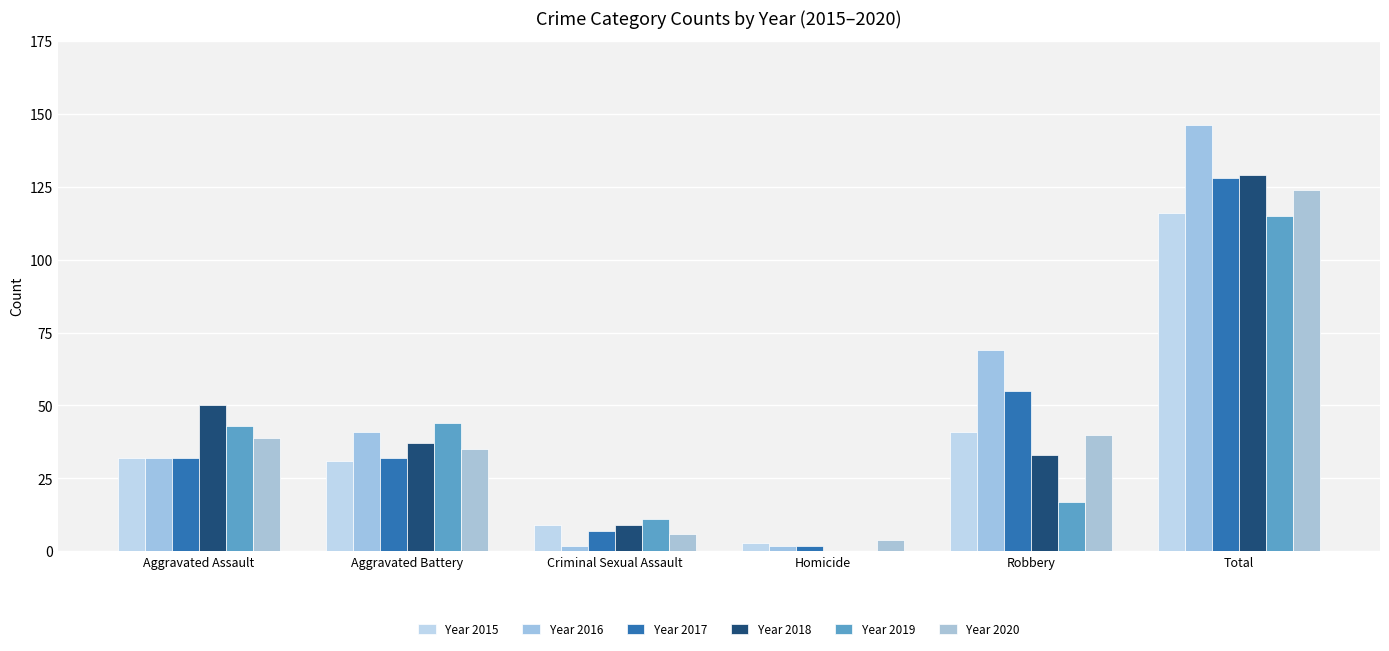

What is the spread (max minus min) of values at Criminal Sexual Assault?

9